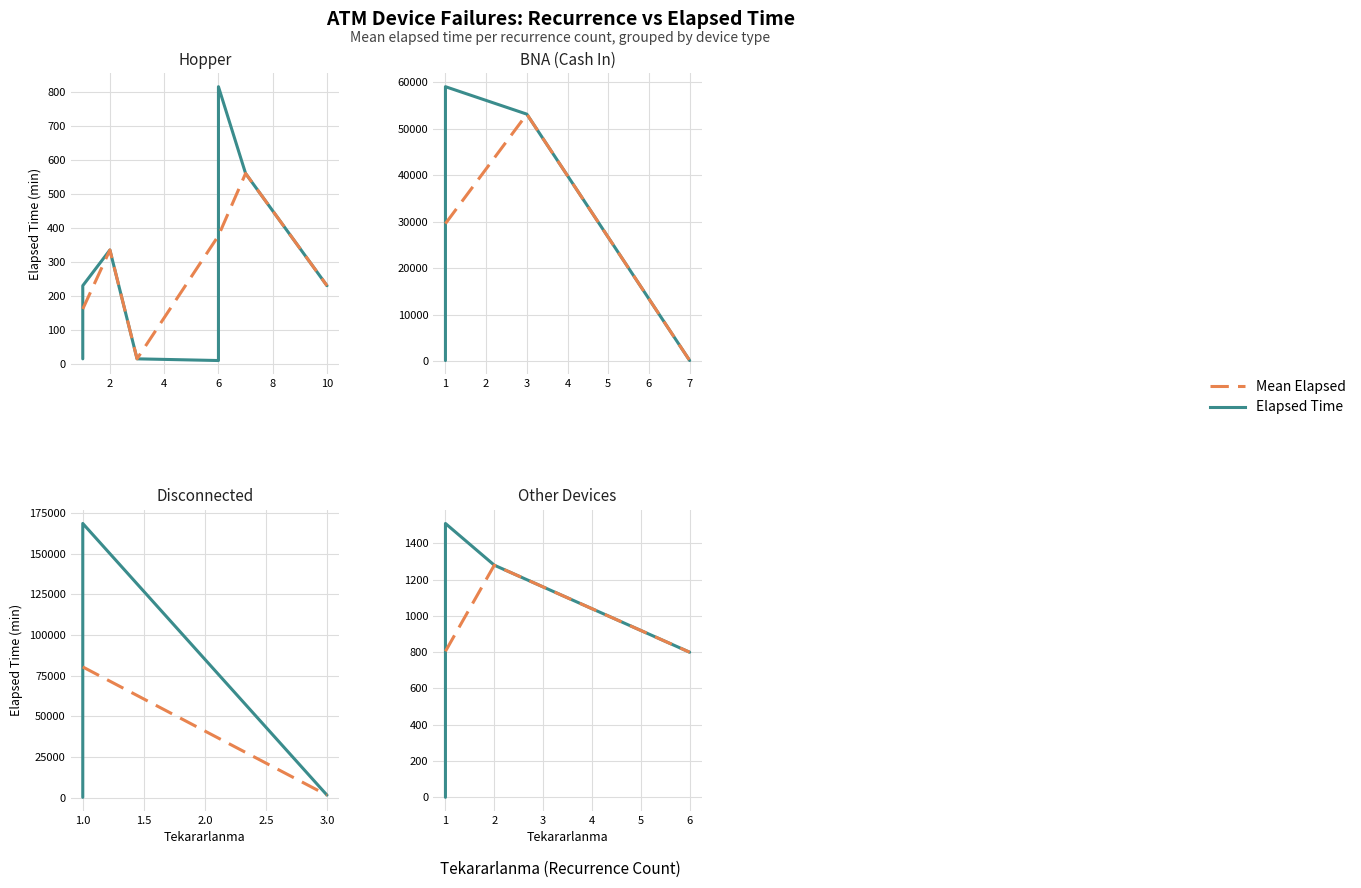

Between 0 and 35, which series saw the biggest shift?

Elapsed_time